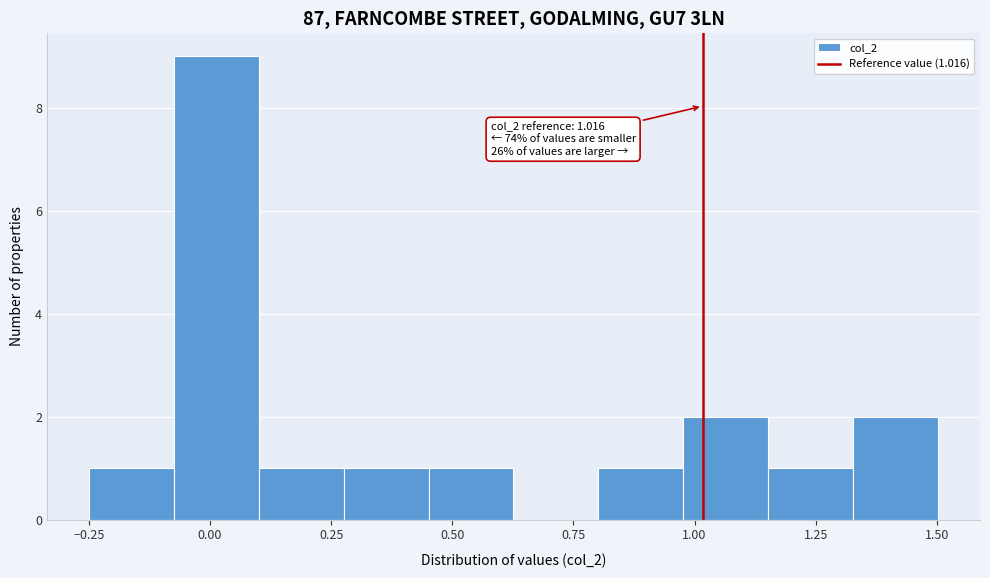

Around what value on the x-axis is the tallest bar? Give the approximate position of its centre, as read against the axis.

0.00